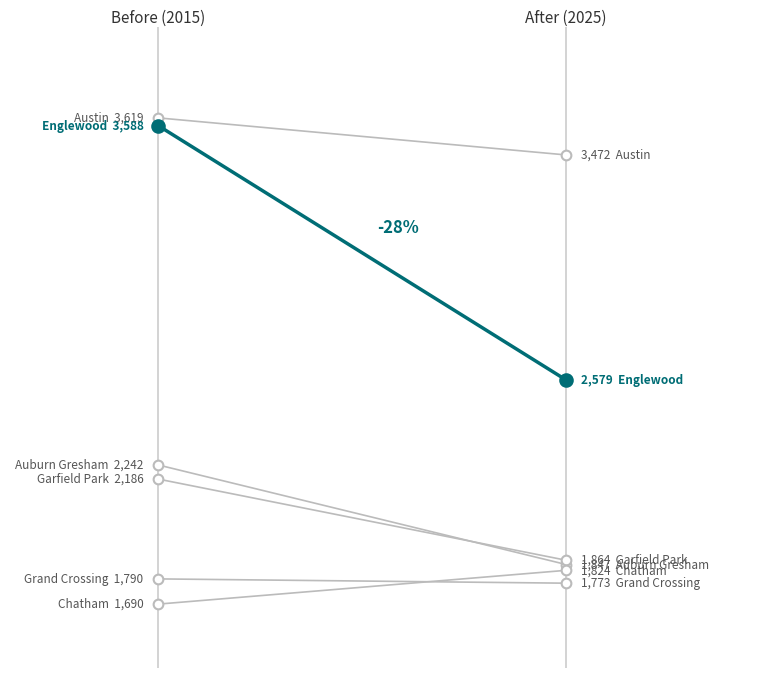

The value of Englewood at 0.2 is 681. True or false?

False